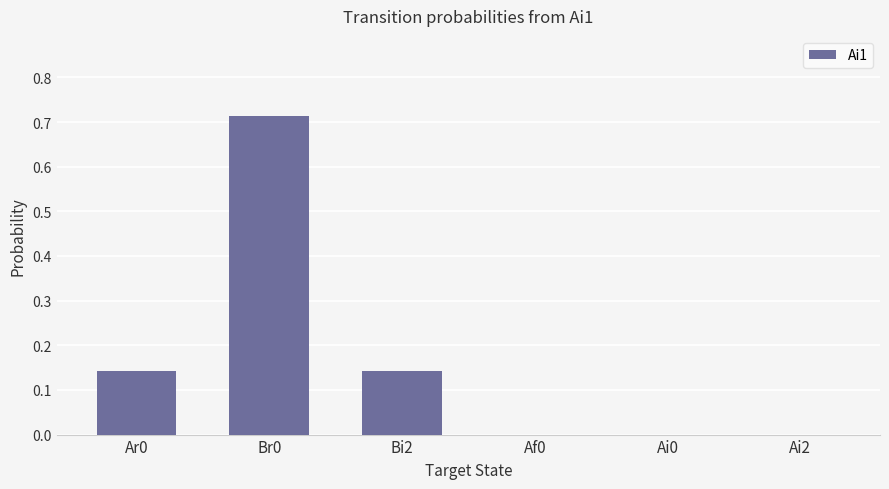

Which label corresponds to the largest value in the chart?

Br0